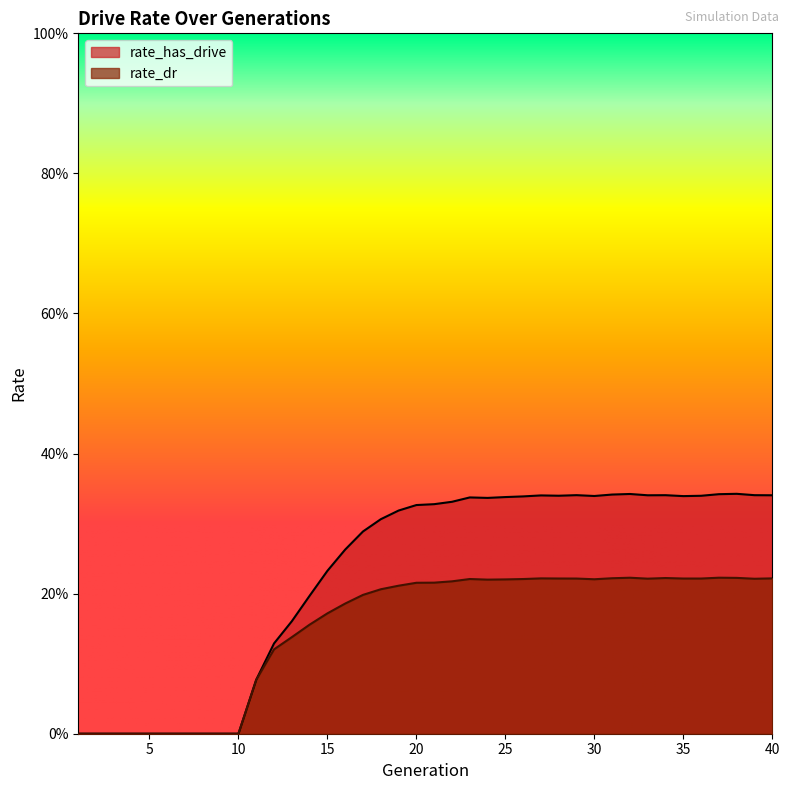

What is the average value of the rate_dr series?

0.2